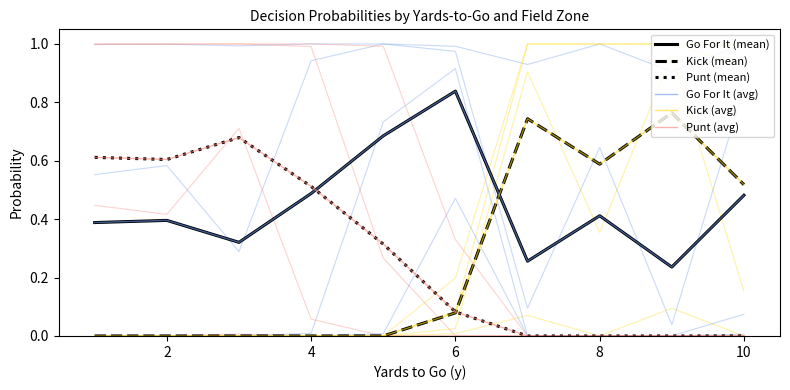

True or false: Go For It (mean) and Kick (avg) intersect in this chart.

True